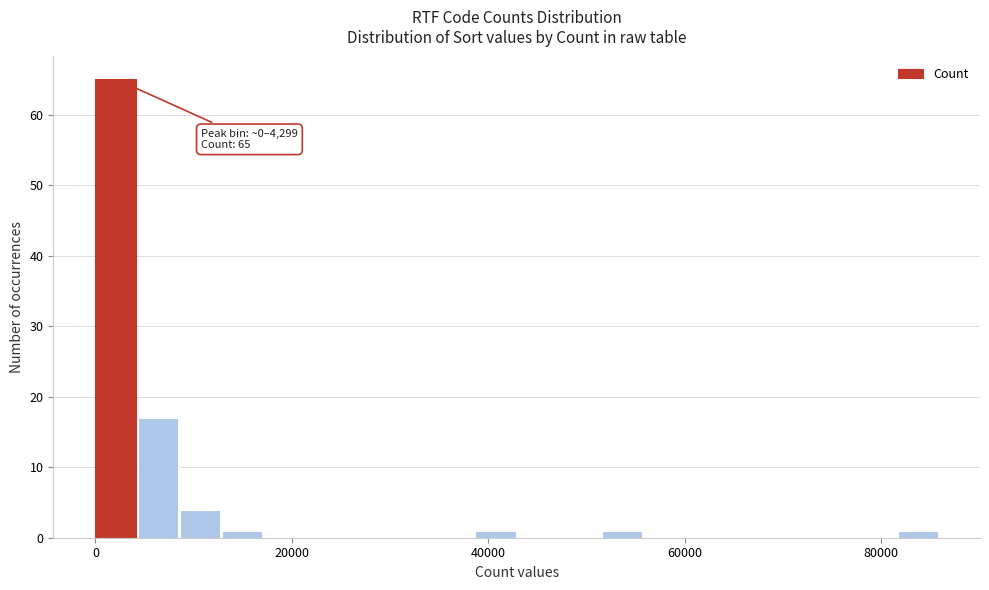

Read against the x-axis, roughly where is the centre of the tallest bar?

2000